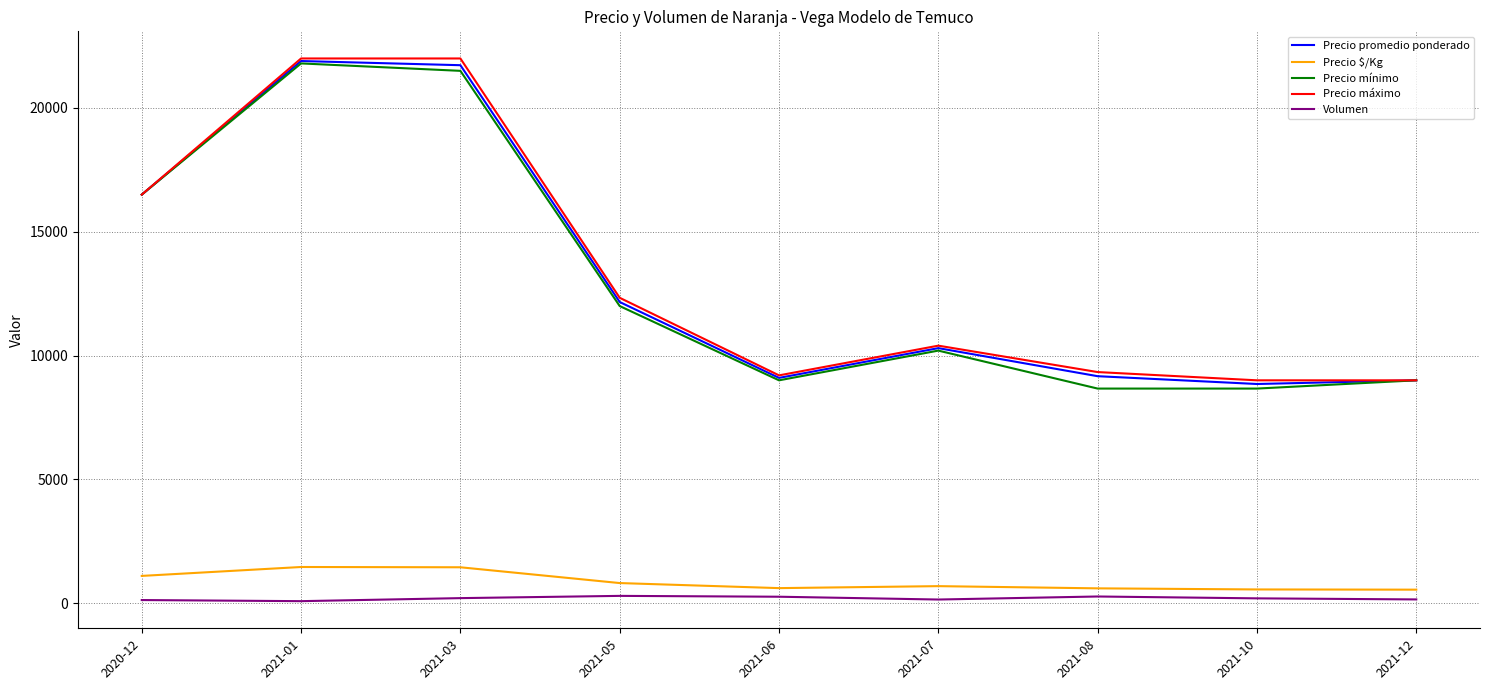

At which label does Precio promedio ponderado first exceed 10300?

2020-12